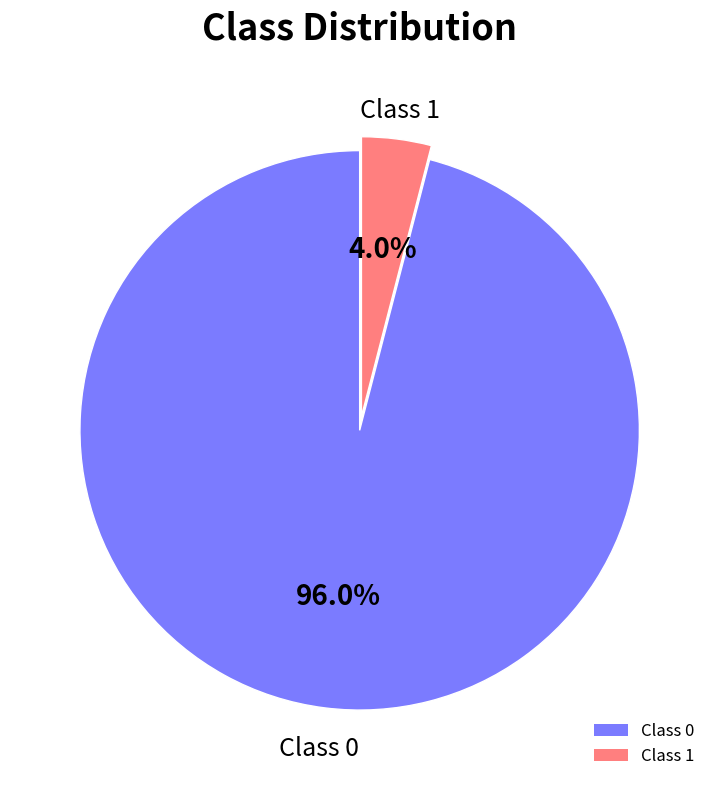

Rank the categories by value from highest to lowest.

Class 0, Class 1